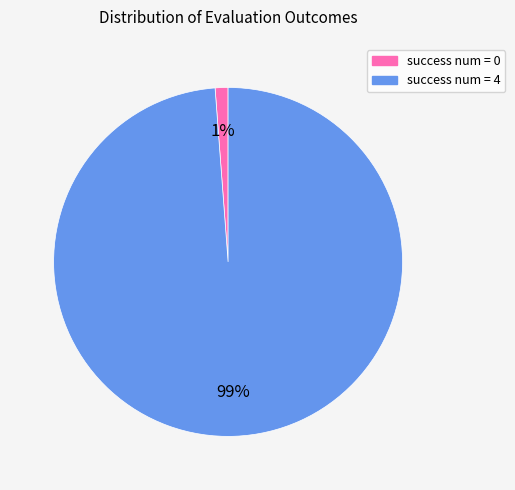

Does any single category account for the majority?

Yes